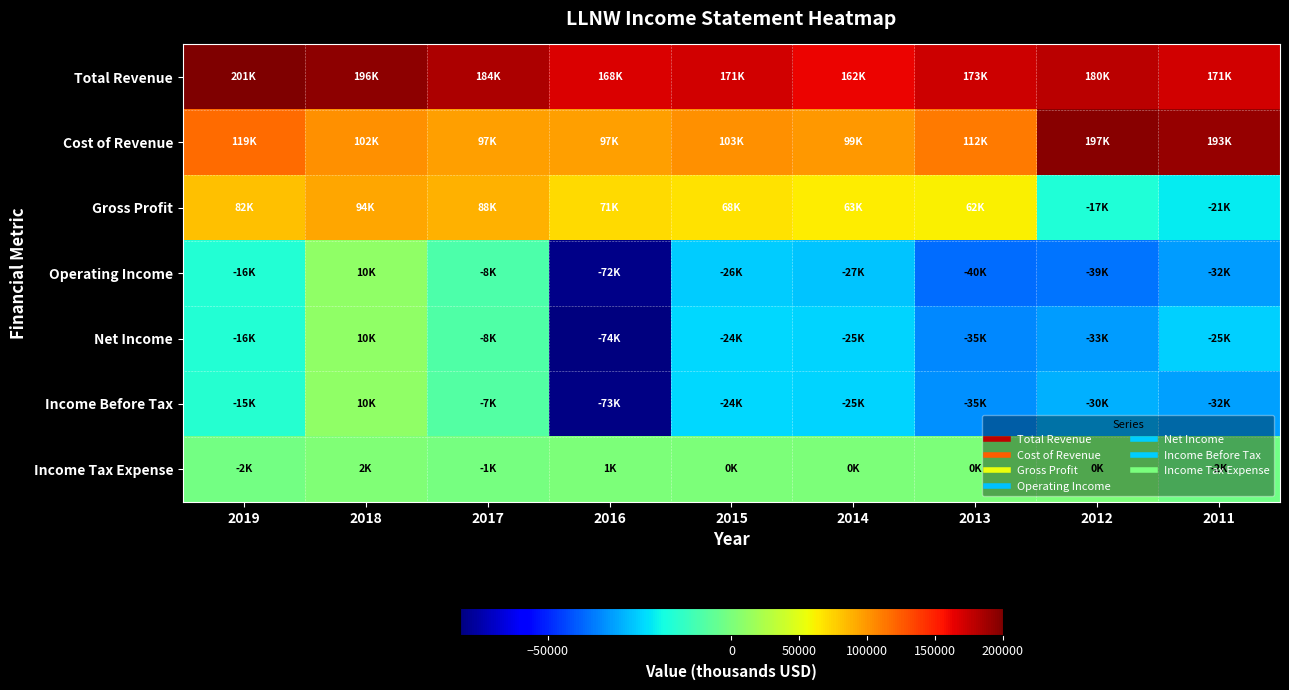

Between 2015 and 2016, which is larger?

2015